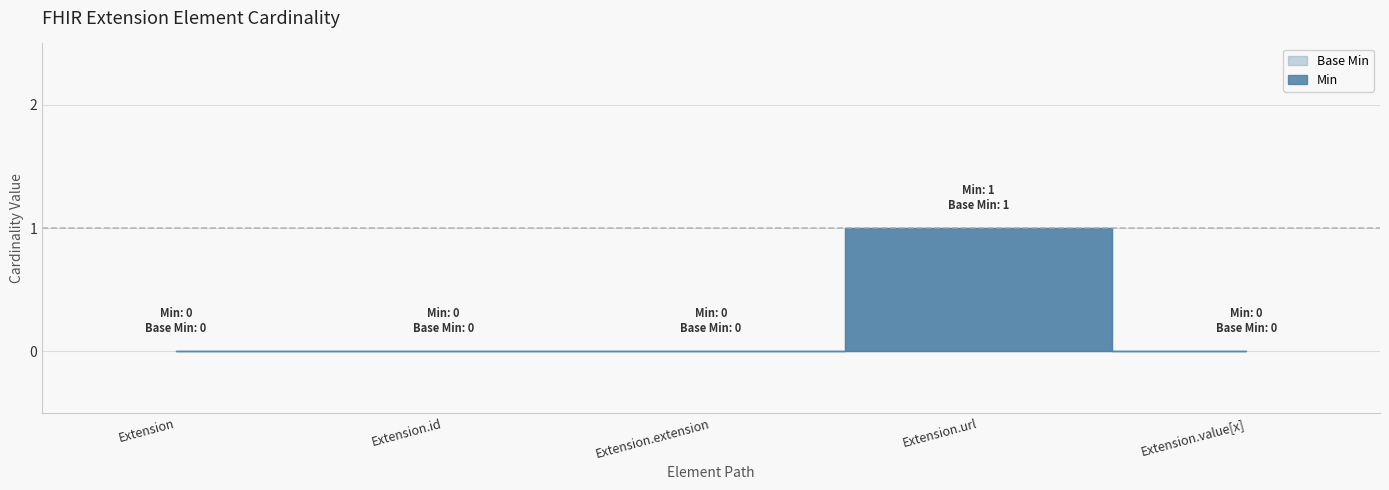

How many values in Base Min are above zero?

1